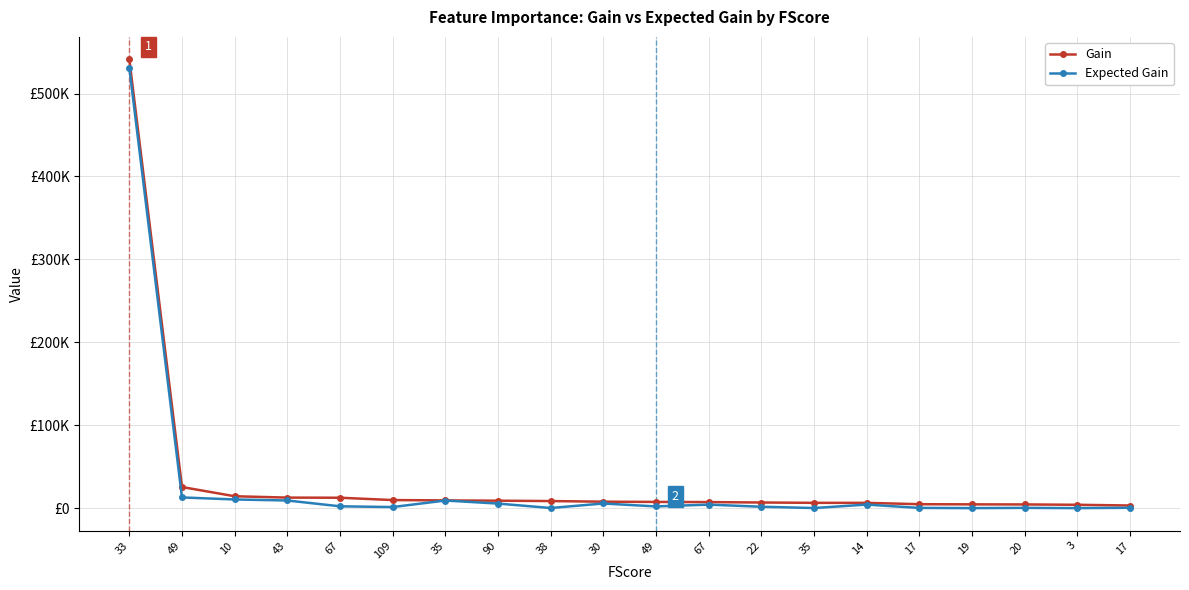

What are all the series names shown in the legend?

Gain, Expected Gain